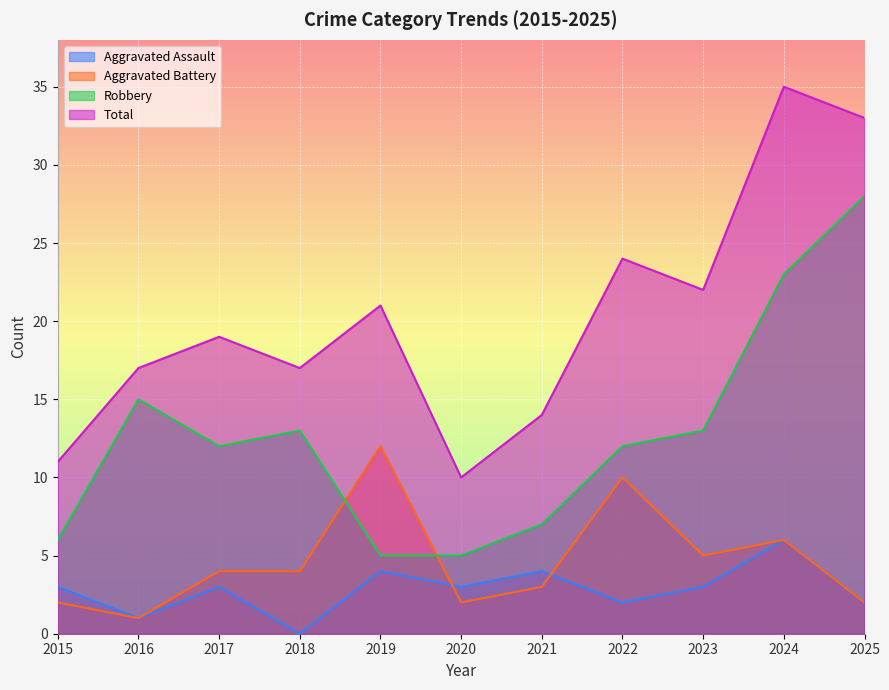

What are all the series names shown in the legend?

Aggravated Assault, Aggravated Battery, Robbery, Total